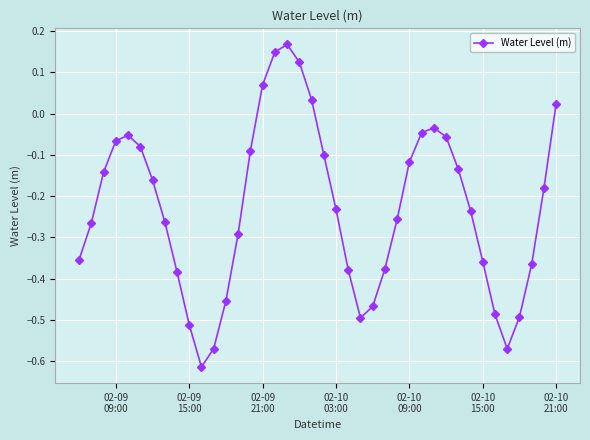

What is the sum of all values?

-9.1